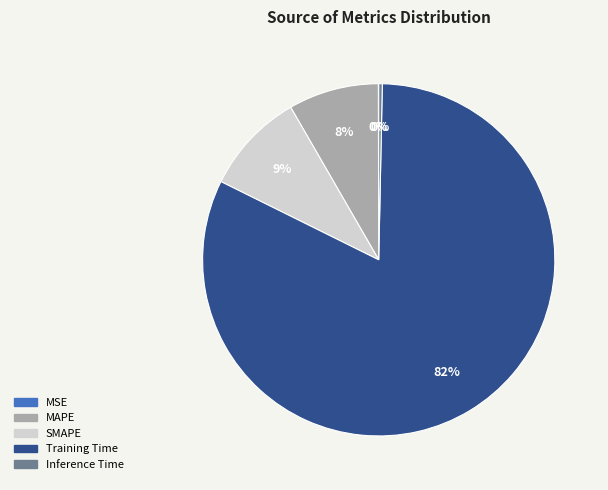

Which has a higher value, Training Time or MAPE?

Training Time